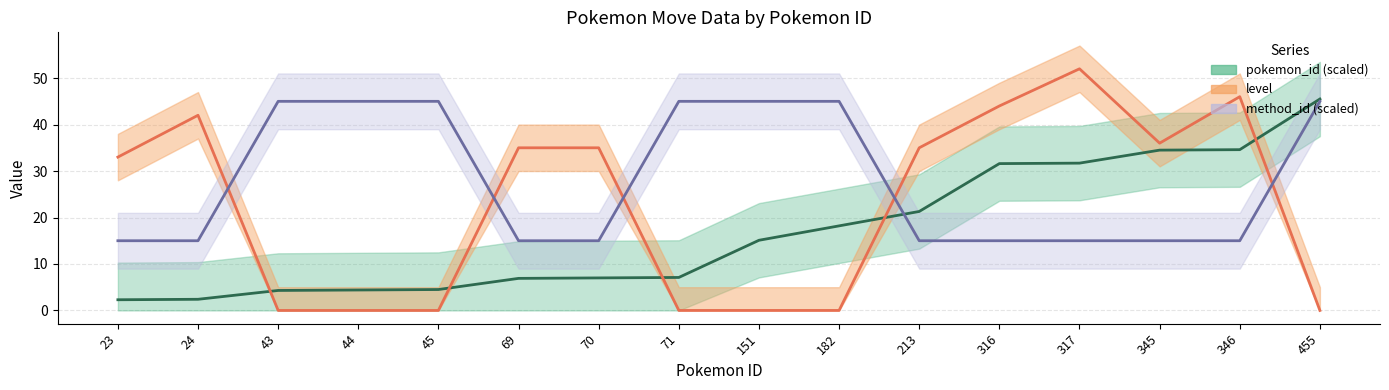

Reading right to left, what are all the values shown in this chart?

pokemon_id (scaled): 455=45.5	346=34.6	345=34.5	317=31.7	316=31.6	213=21.3	182=18.2	151=15.1	71=7.1	70=7.0	69=6.9	45=4.5	44=4.4	43=4.3	24=2.4	23=2.3
level: 455=0.0	346=46.0	345=36.0	317=52.0	316=44.0	213=35.0	182=0.0	151=0.0	71=0.0	70=35.0	69=35.0	45=0.0	44=0.0	43=0.0	24=42.0	23=33.0
method_id (scaled): 455=45.0	346=15.0	345=15.0	317=15.0	316=15.0	213=15.0	182=45.0	151=45.0	71=45.0	70=15.0	69=15.0	45=45.0	44=45.0	43=45.0	24=15.0	23=15.0